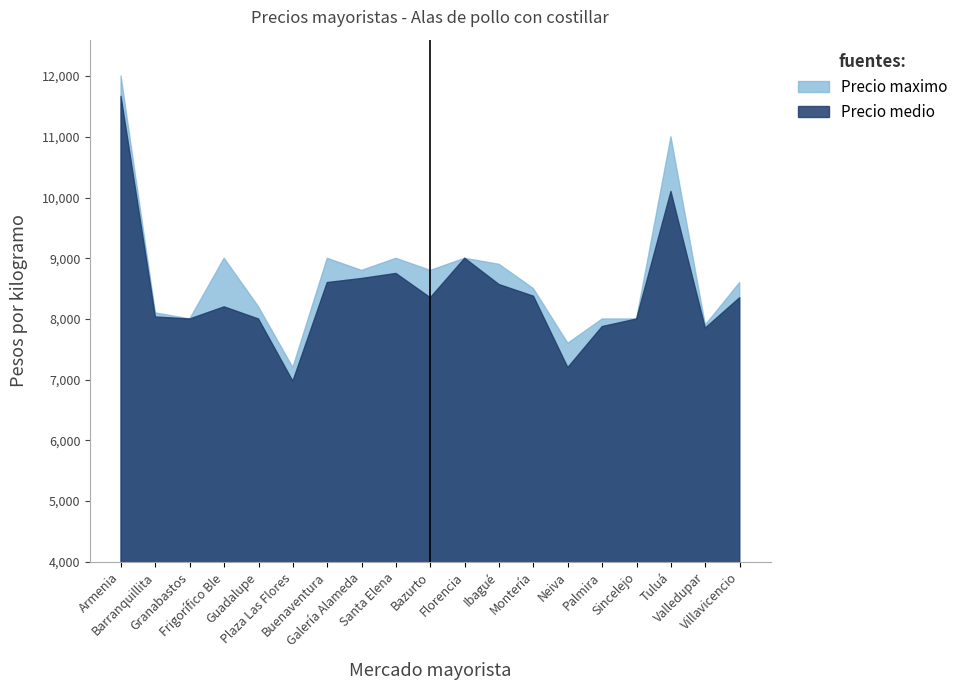

The value of Precio medio at Plaza Las Flores is 6975. True or false?

True